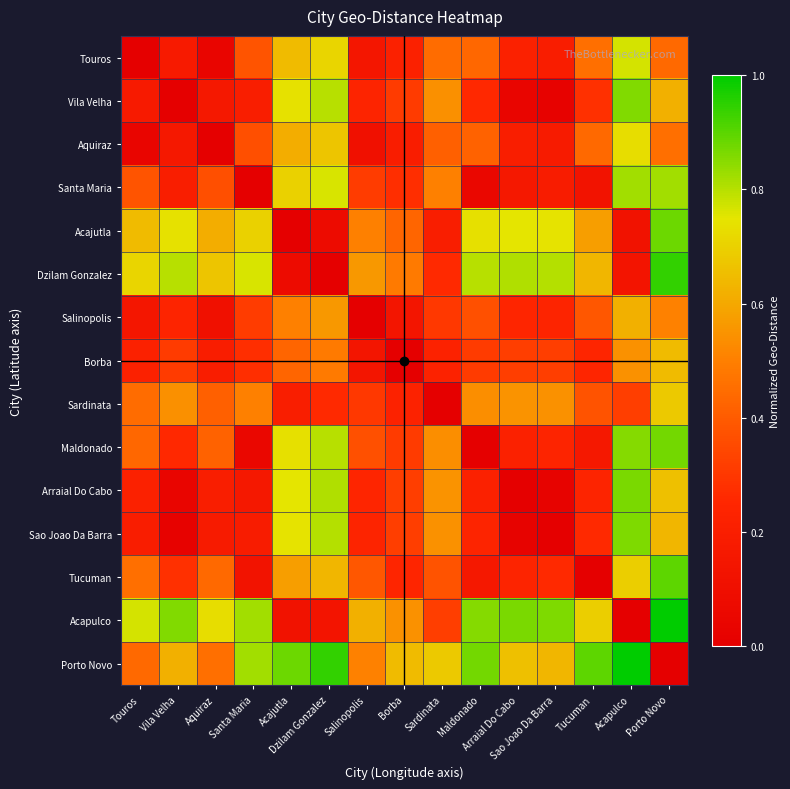

Rank the series by their maximum value, from lowest to highest.

Salinopolis, Borba, Sardinata, Aquiraz, Touros, Santa Maria, Vila Velha, Sao Joao Da Barra, Arraial Do Cabo, Maldonado, Acajutla, Tucuman, Dzilam Gonzalez, Acapulco, Porto Novo